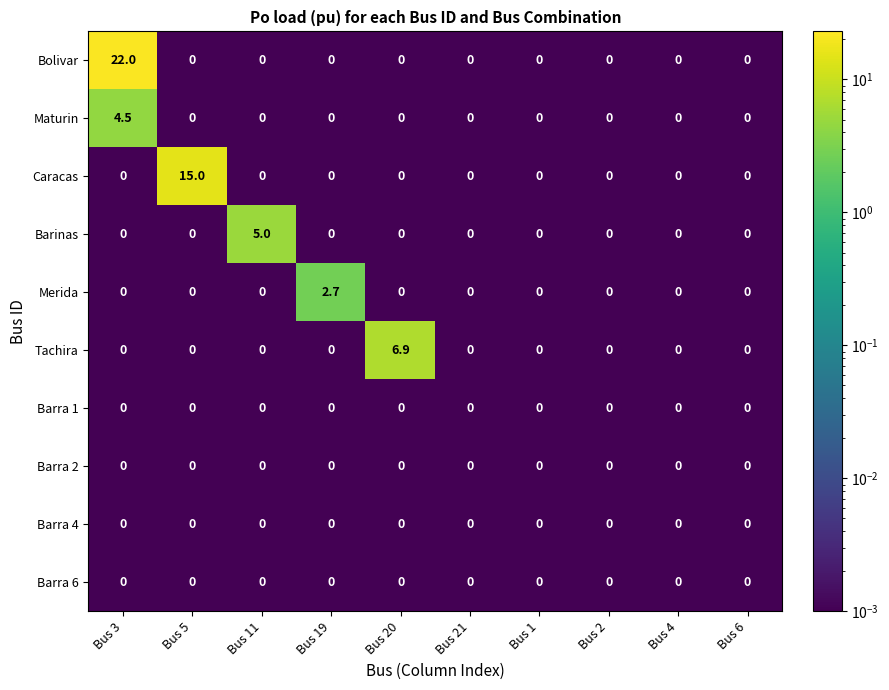

The value of Maturin at Bus 6 is 0.0. True or false?

True